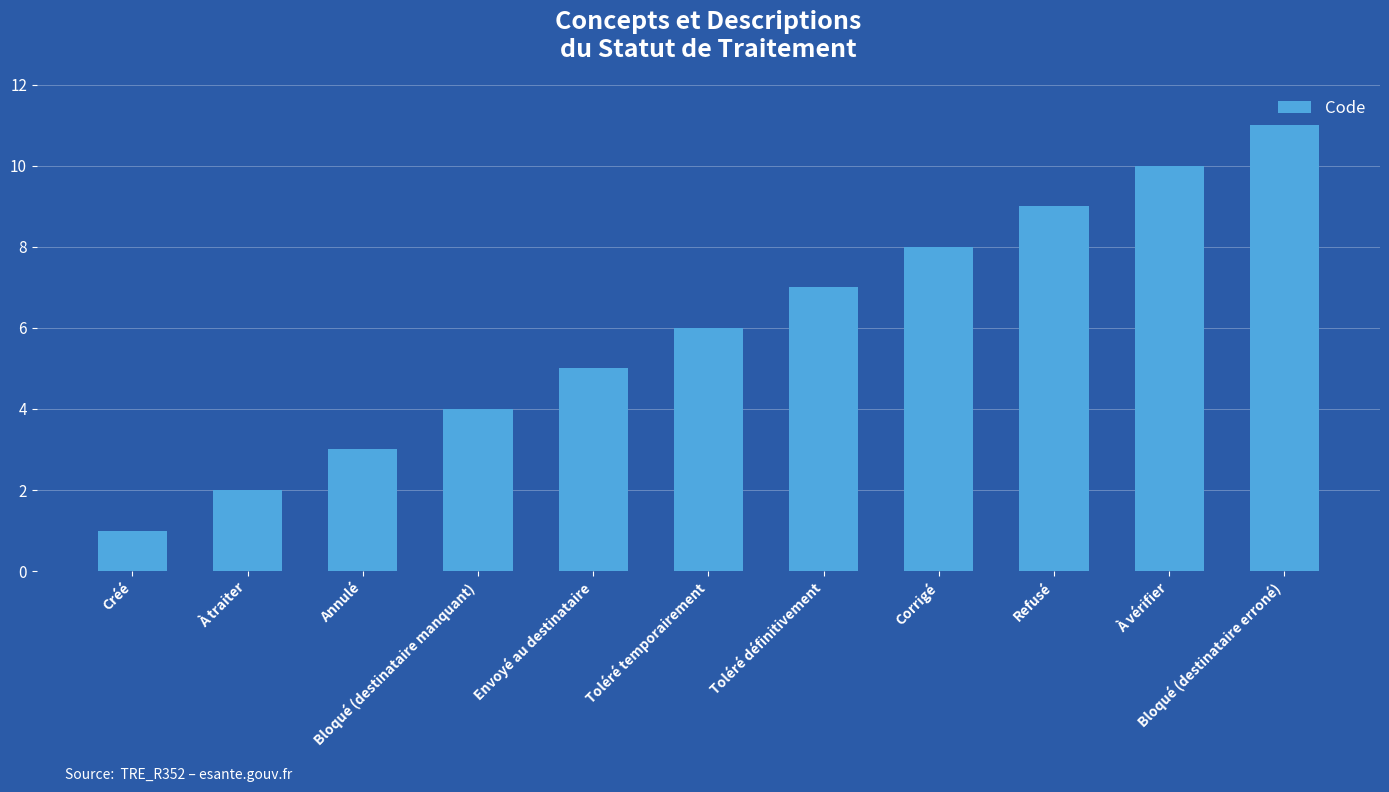

List the labels in order of value, largest first.

Bloqué (destinataire erroné), À vérifier, Refusé, Corrigé, Toléré définitivement, Toléré temporairement, Envoyé au destinataire, Bloqué (destinataire manquant), Annulé, À traiter, Créé